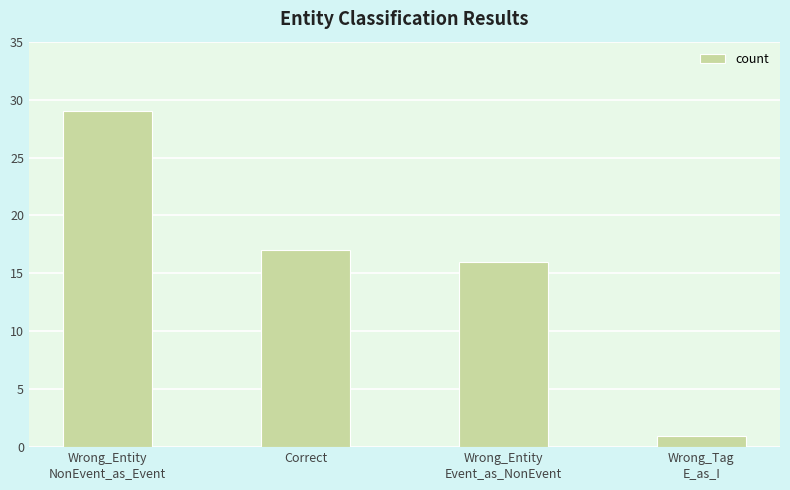

How many bars are there in total?

4